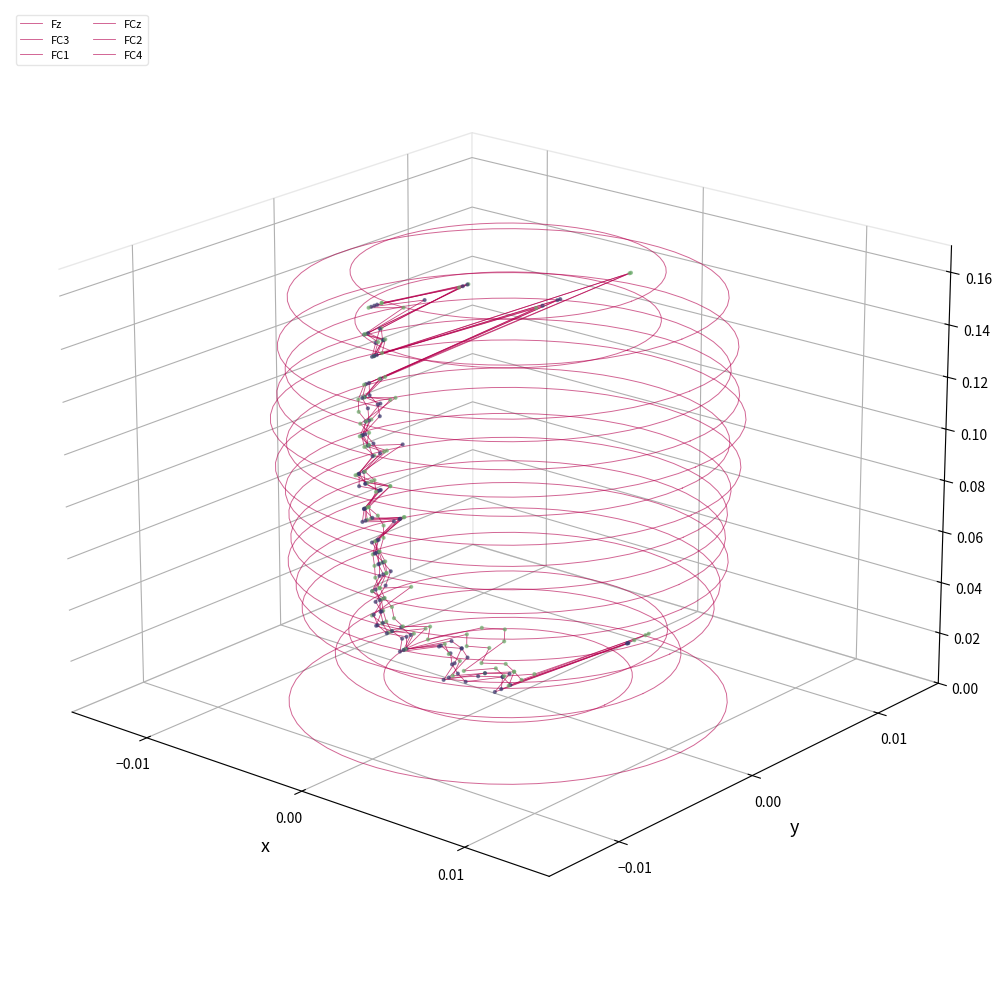

Which series has the largest total across all categories?

FC3